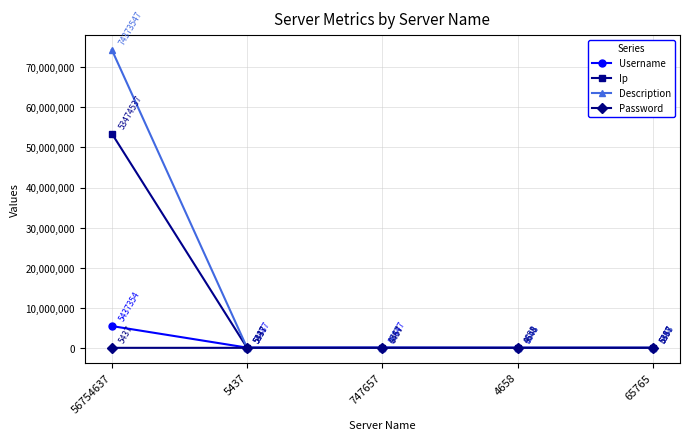

After their last crossing, which series has the higher values: Password or Ip?

Ip